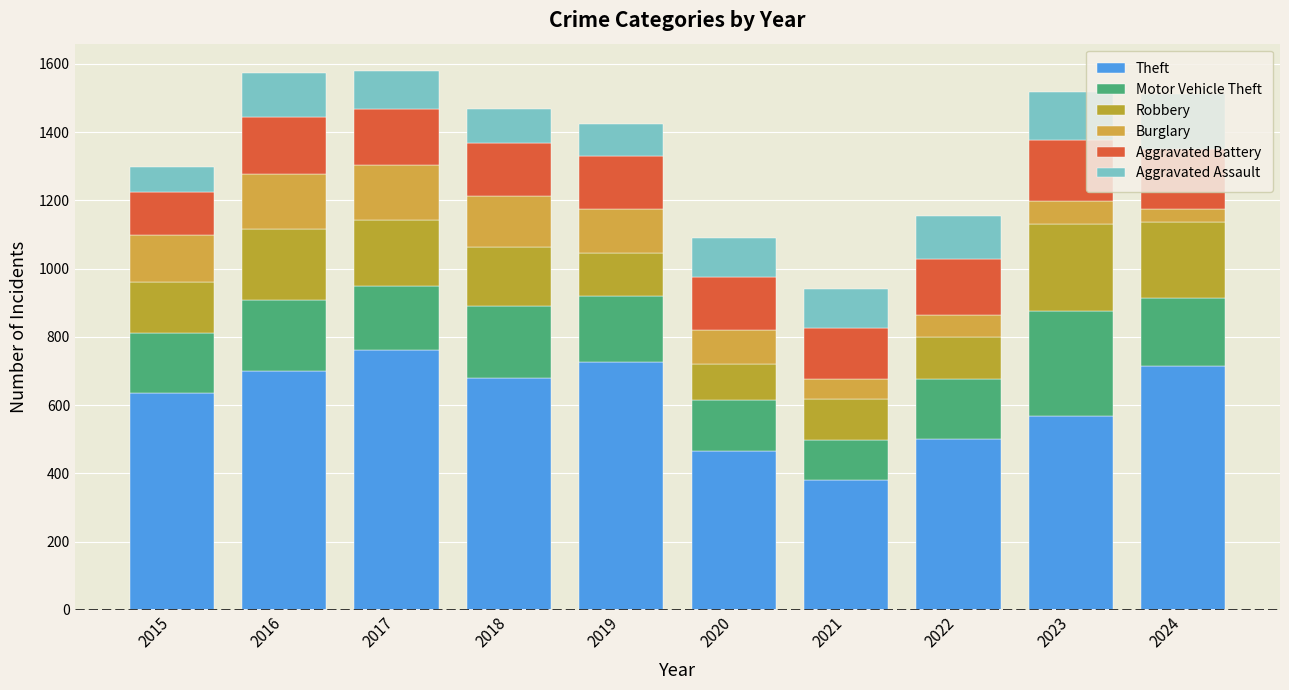

How many data points does each series have?

10